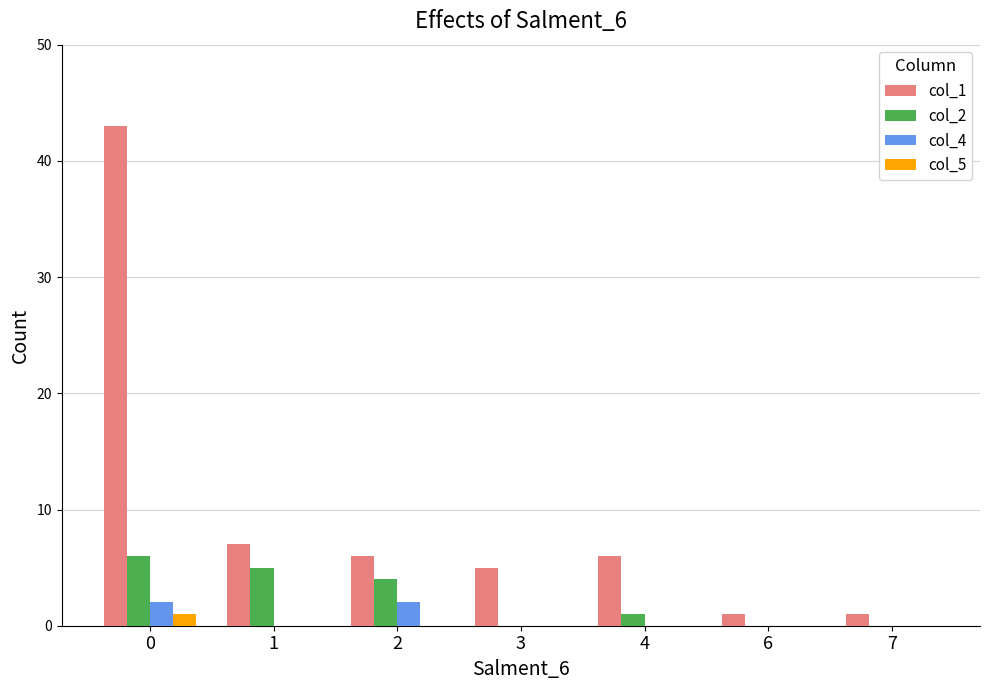

How many groups of bars are there?

7